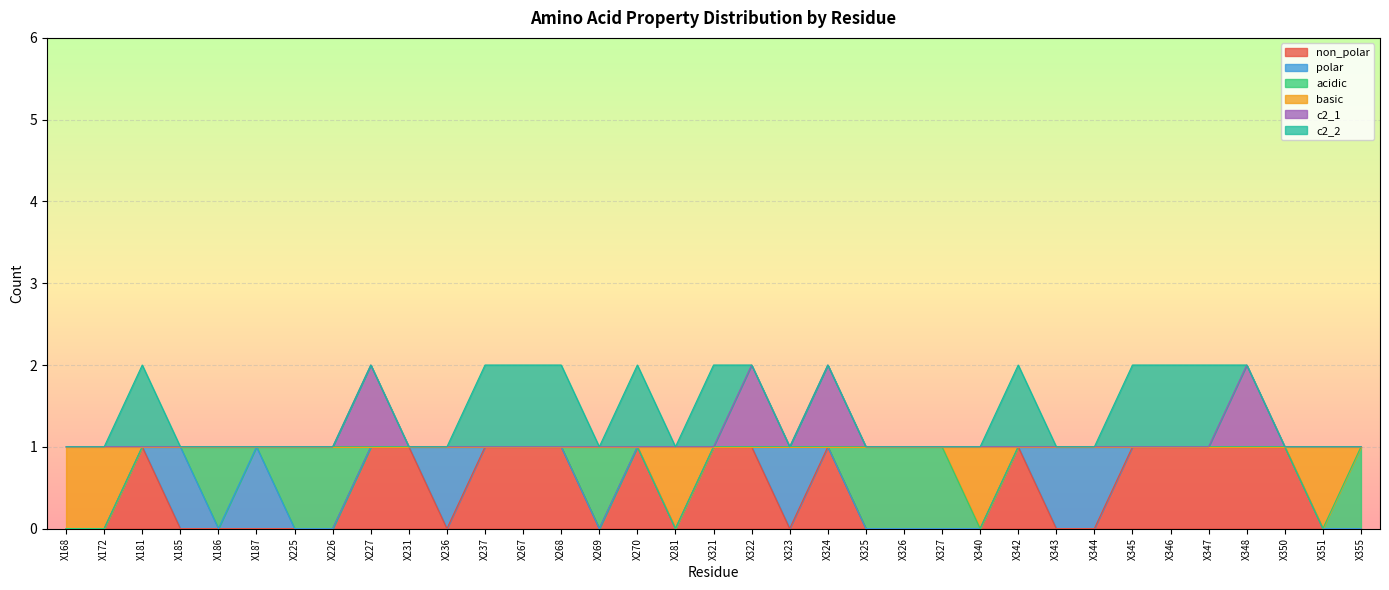

How many lines are shown in the chart?

6